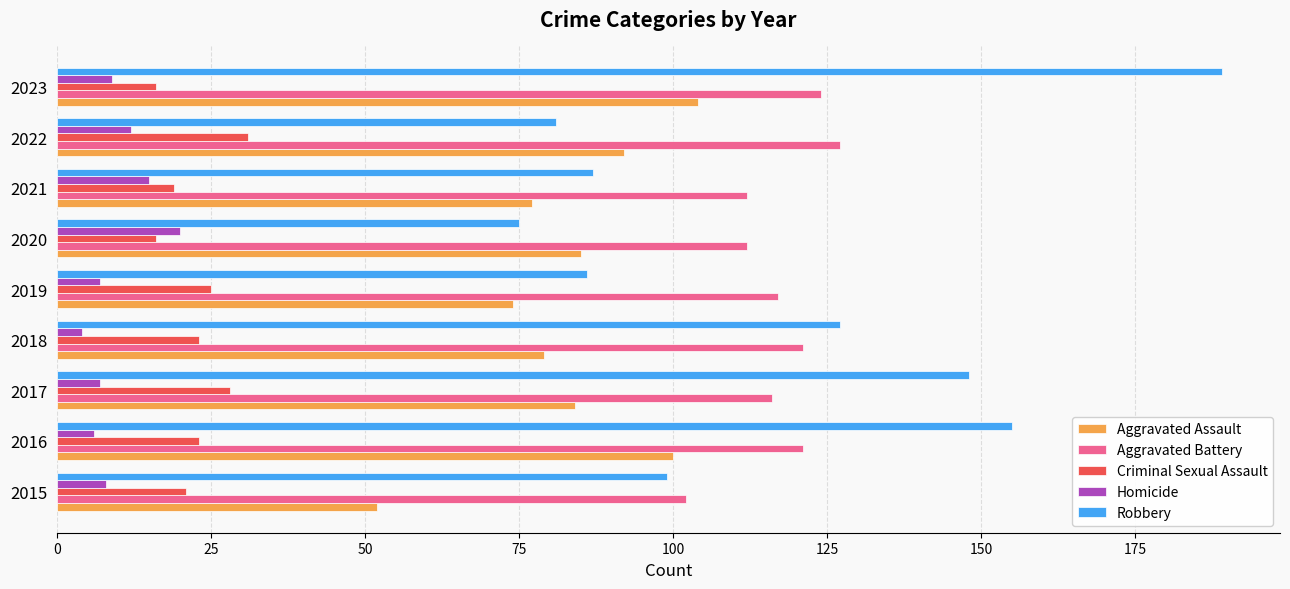

Count the number of categories in the chart.

9